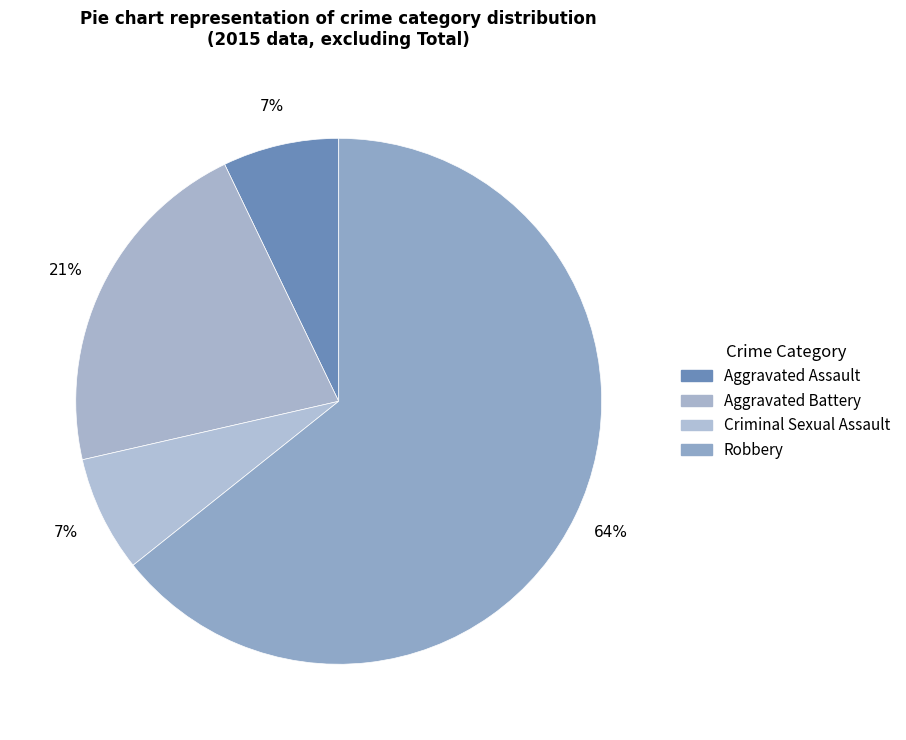

Rank the categories by value from highest to lowest.

Robbery, Aggravated Battery, Aggravated Assault, Criminal Sexual Assault